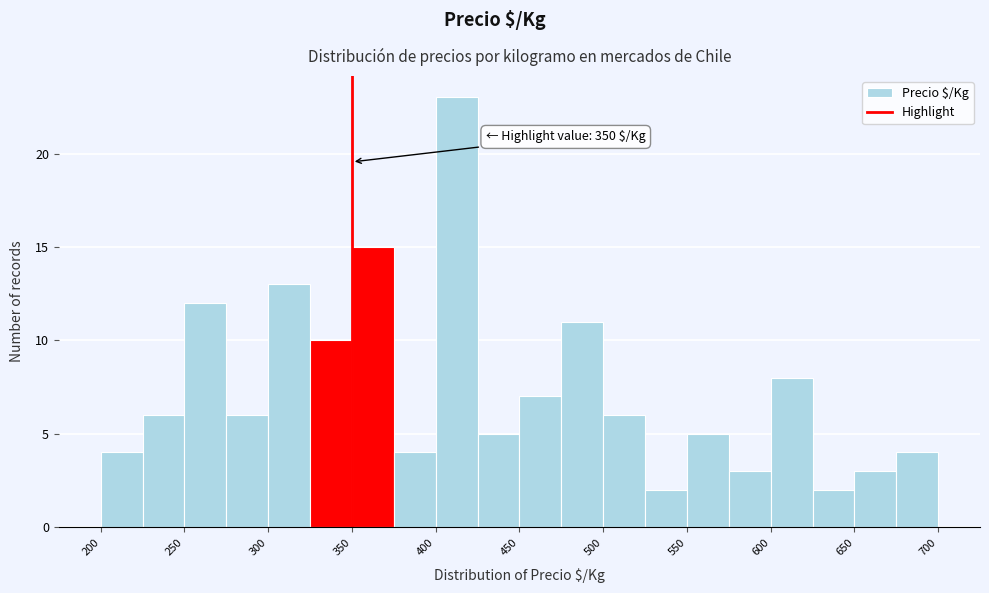

Over which range of the x-axis is the bar tallest?

400 to 425